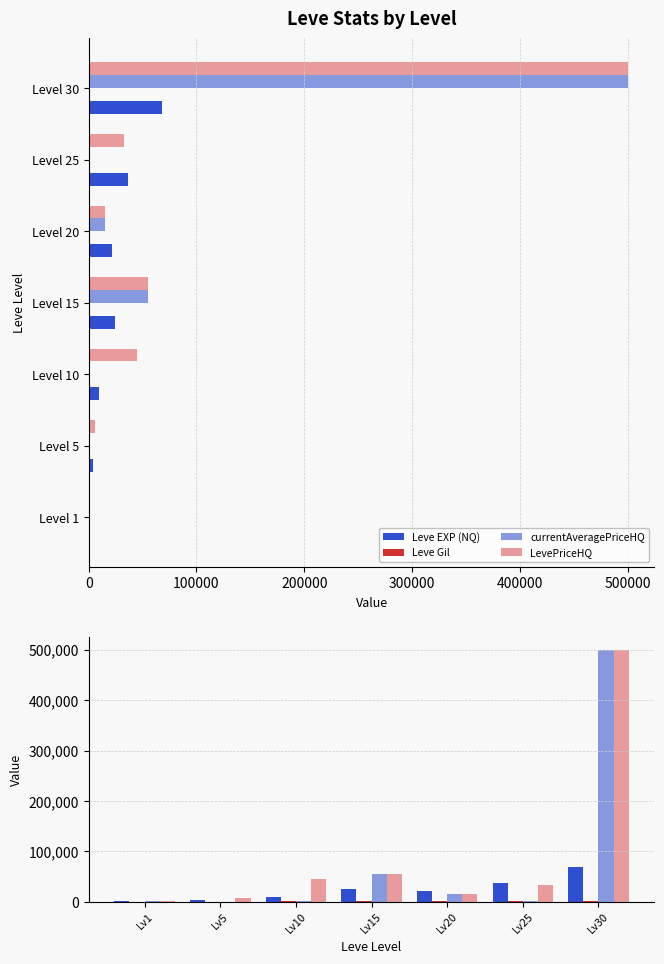

Rank the series by their maximum value, from lowest to highest.

Leve Gil, Leve EXP (NQ), currentAveragePriceHQ, LevePriceHQ